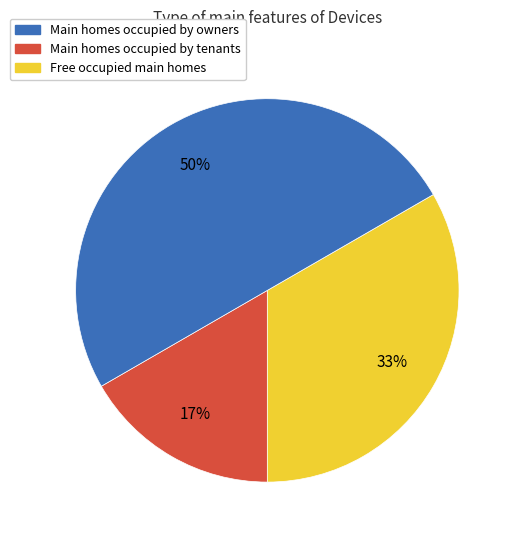

Count the number of slices in the pie.

3